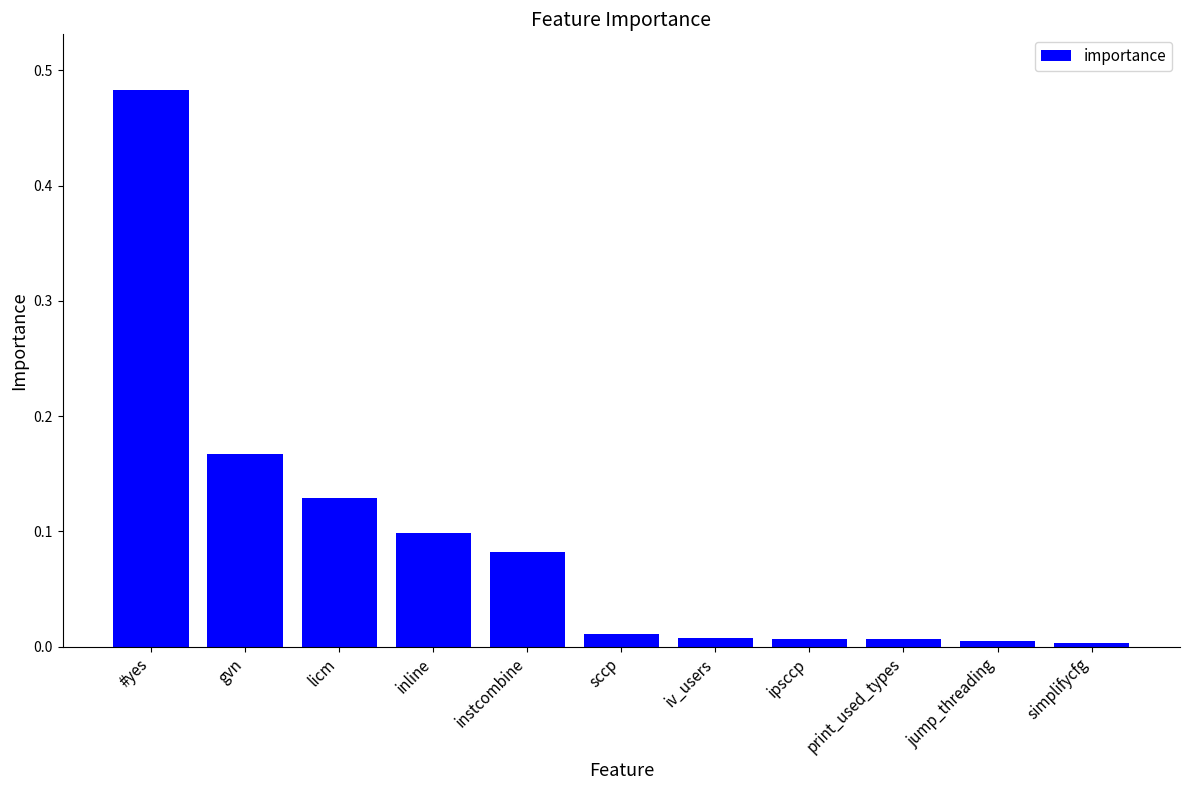

The value at sccp is 0.0. True or false?

True